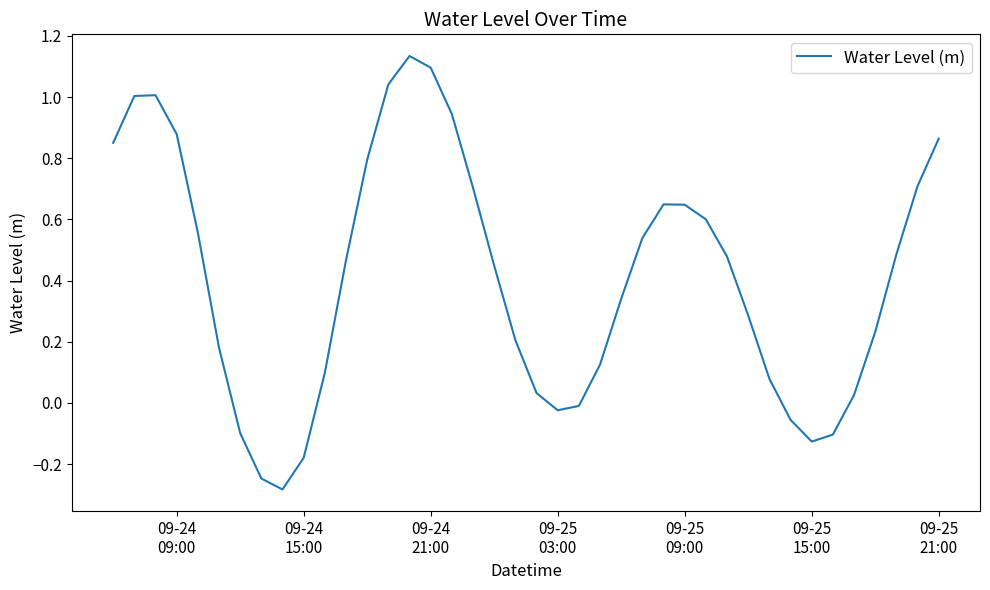

What is the difference between the maximum and minimum values?

1.4